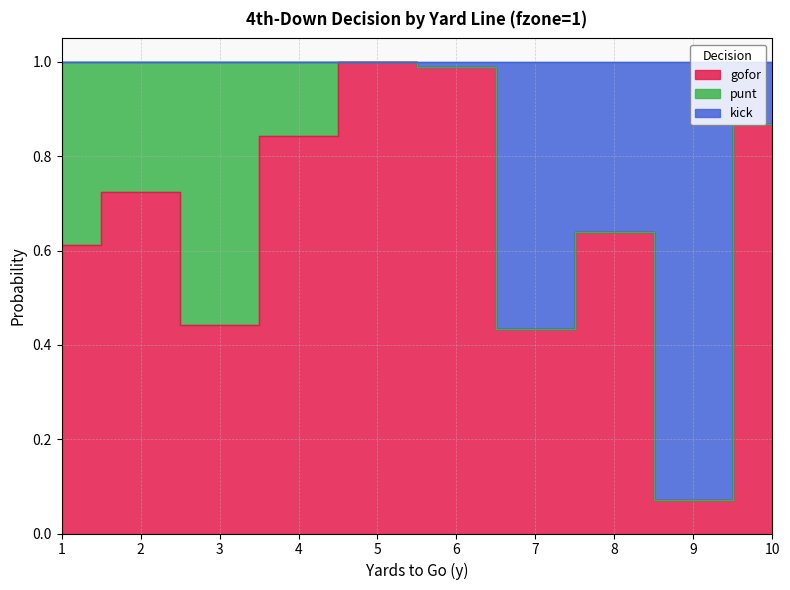

What is the value of the gofor point at the 8th from the left?

0.6